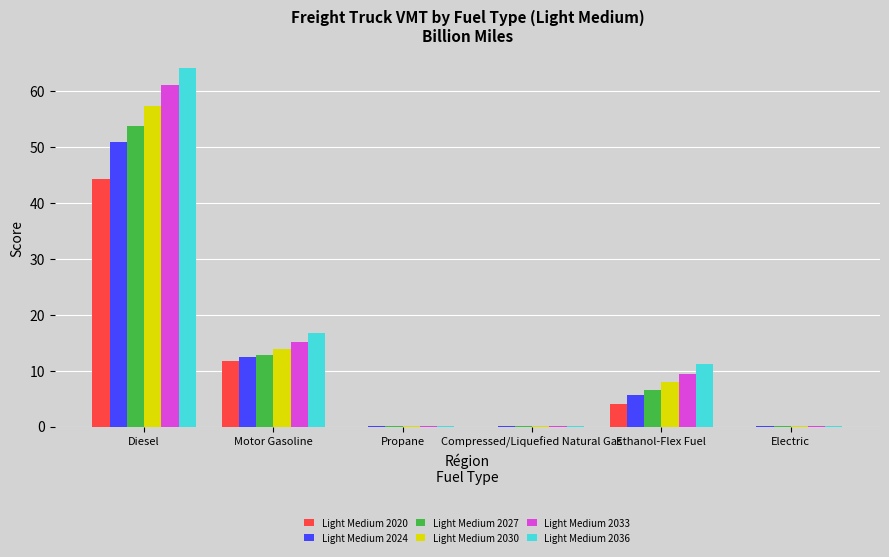

Between Diesel and Ethanol-Flex Fuel, which series saw the biggest shift?

Light Medium 2036